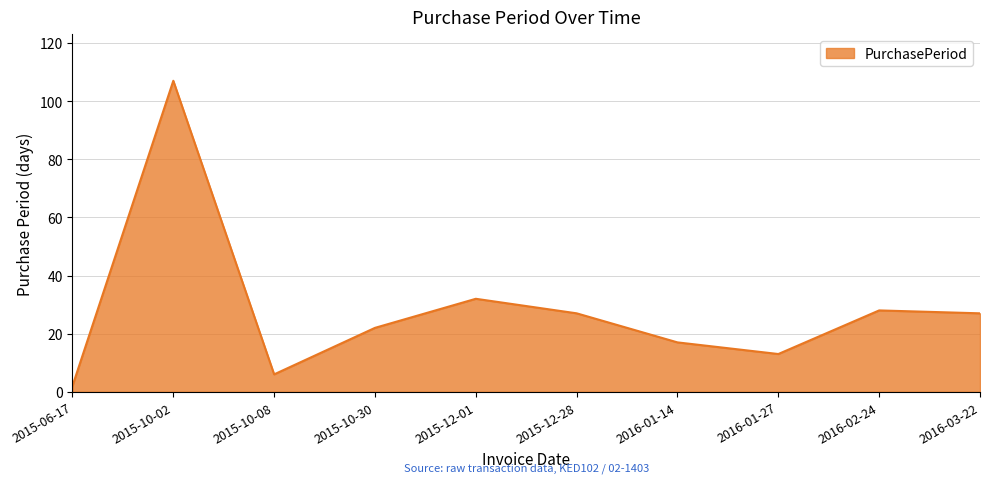

At which category does the data reach its first local valley?

2015-10-08